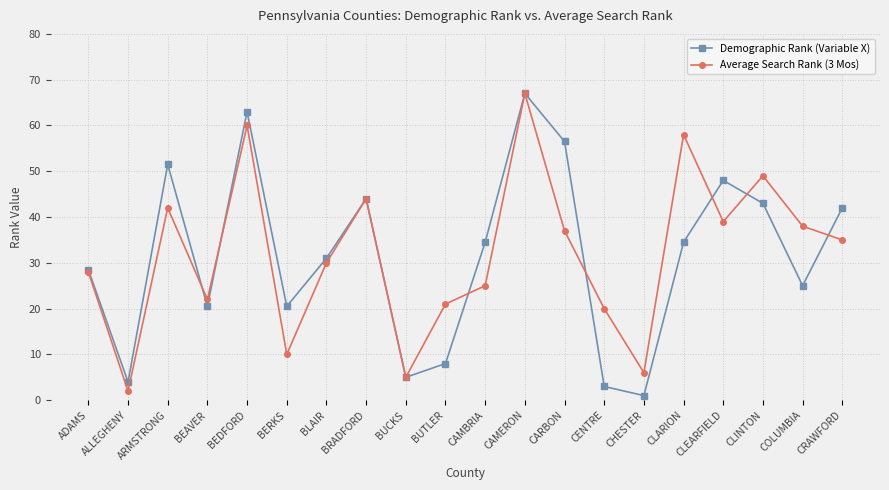

In Average Search Rank (3 Mos), how many points are lower than both neighbors (excluding endpoints)?

6